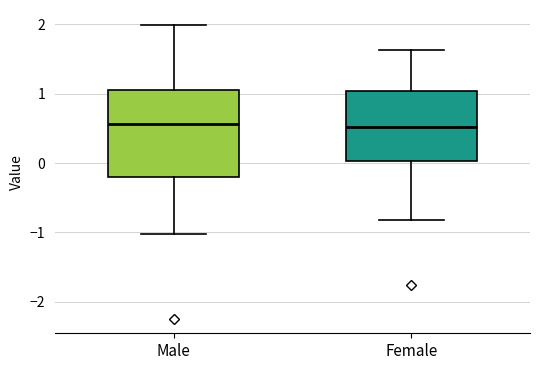

Which box is the tallest, from its lower edge to its upper edge?

Male